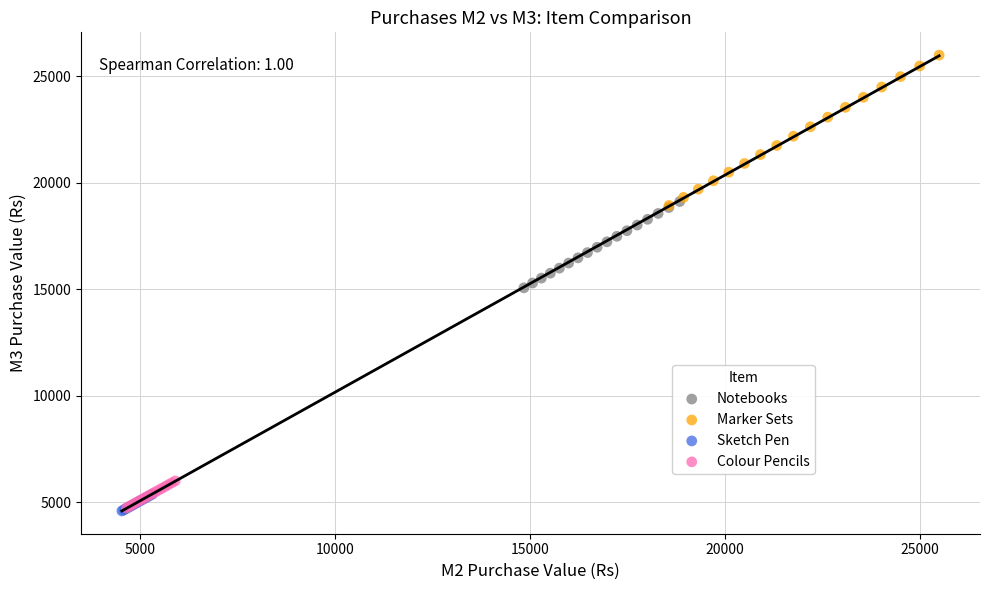

Which series contains the highest Y value?

Marker Sets